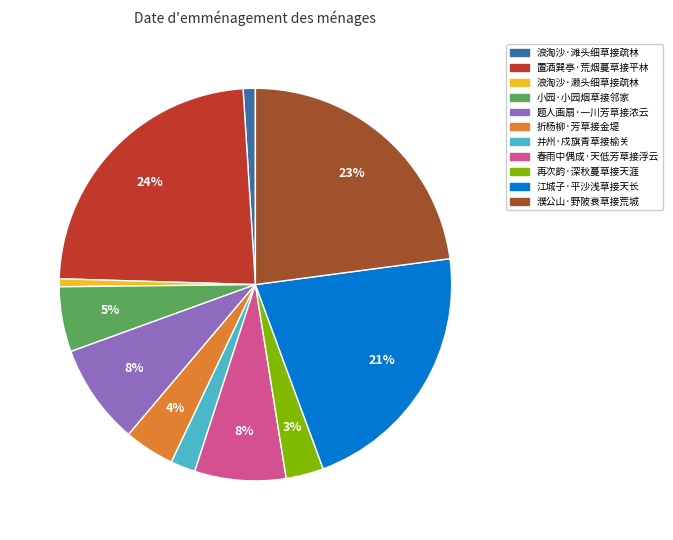

What percentage is the 濮公山·野陂衰草接荒城 slice, to the nearest percent?

23%